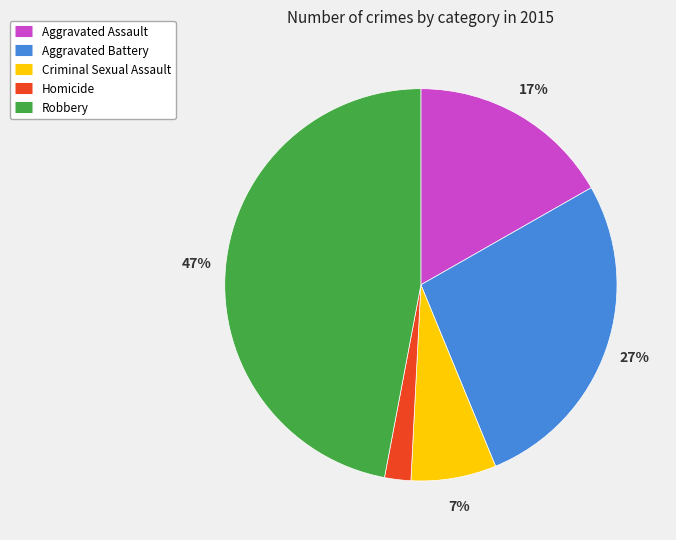

Rank the categories by value from highest to lowest.

Robbery, Aggravated Battery, Aggravated Assault, Criminal Sexual Assault, Homicide